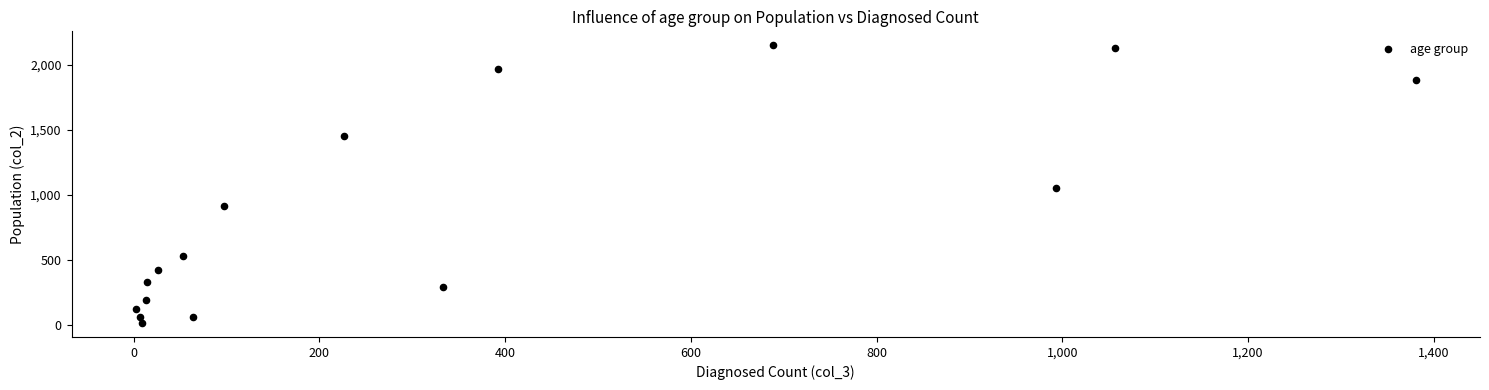

What is the range of X values (max minus min)?

1379